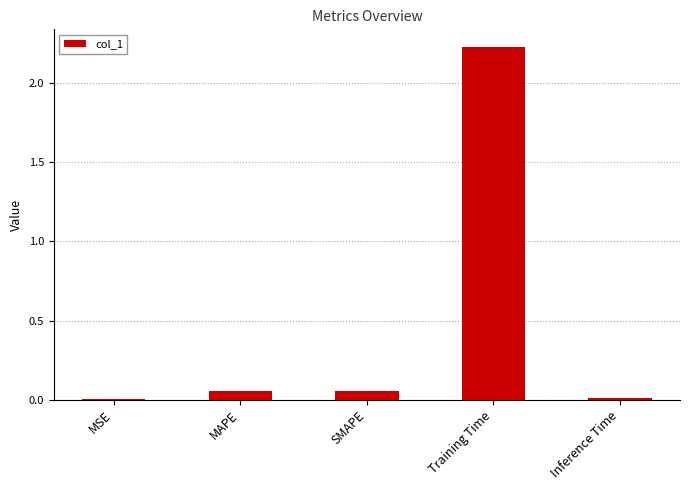

Between MSE and MAPE, which is larger?

MAPE